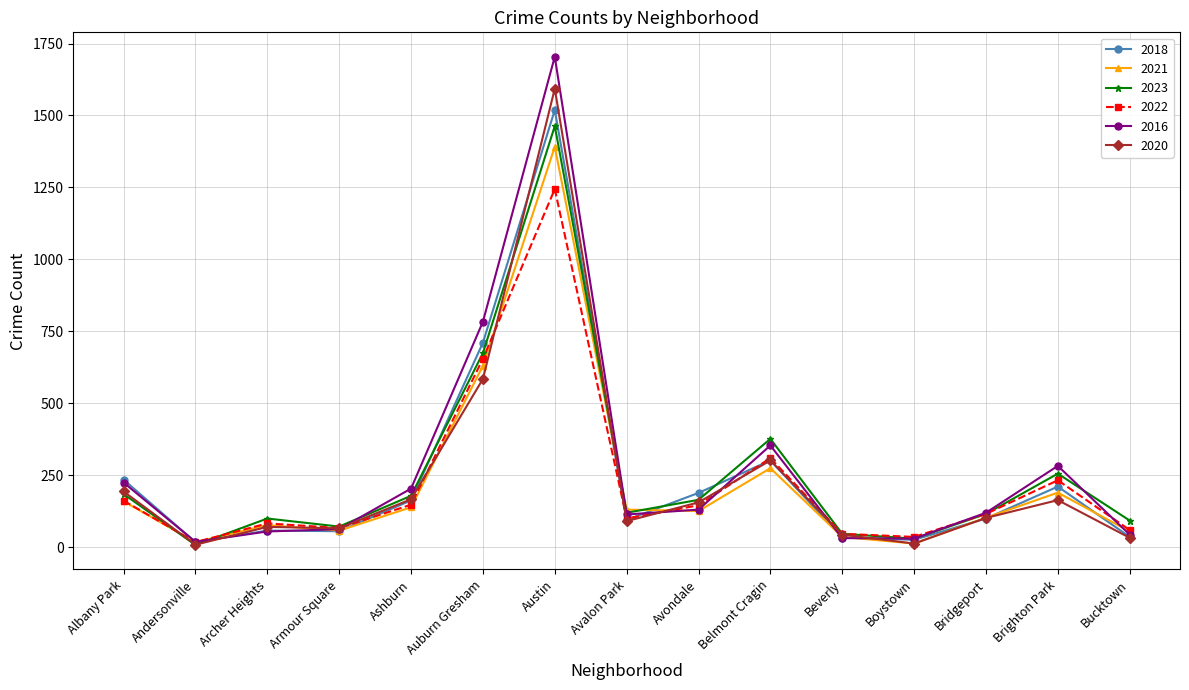

Count the number of data series in this chart.

6